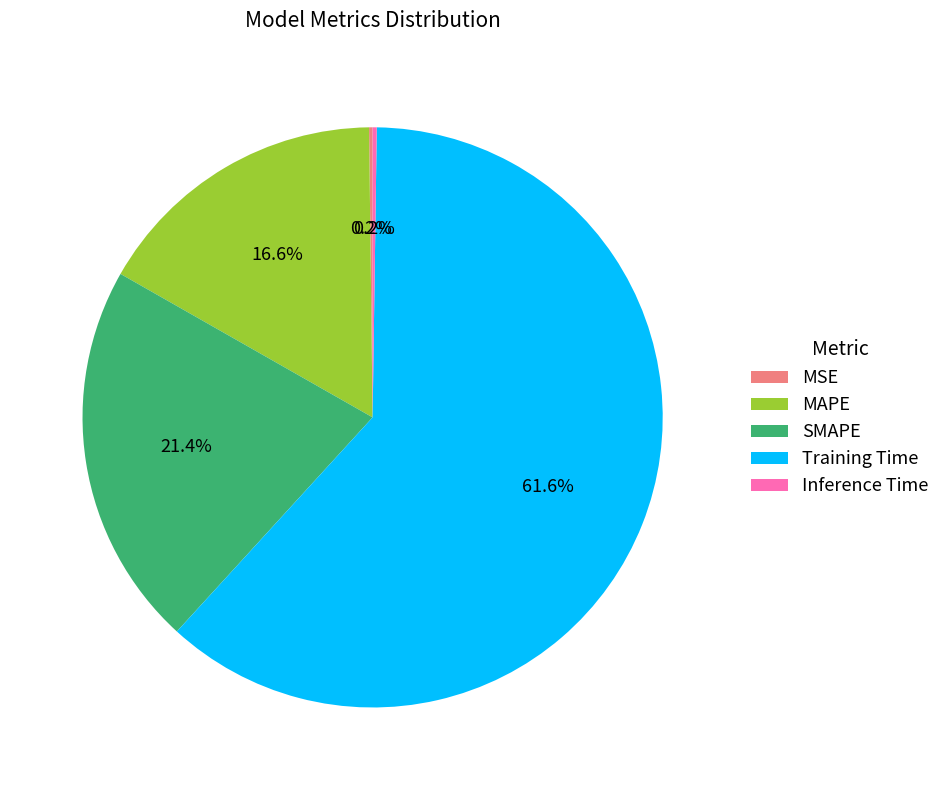

What percentage is NOT represented by Training Time?

38.4%